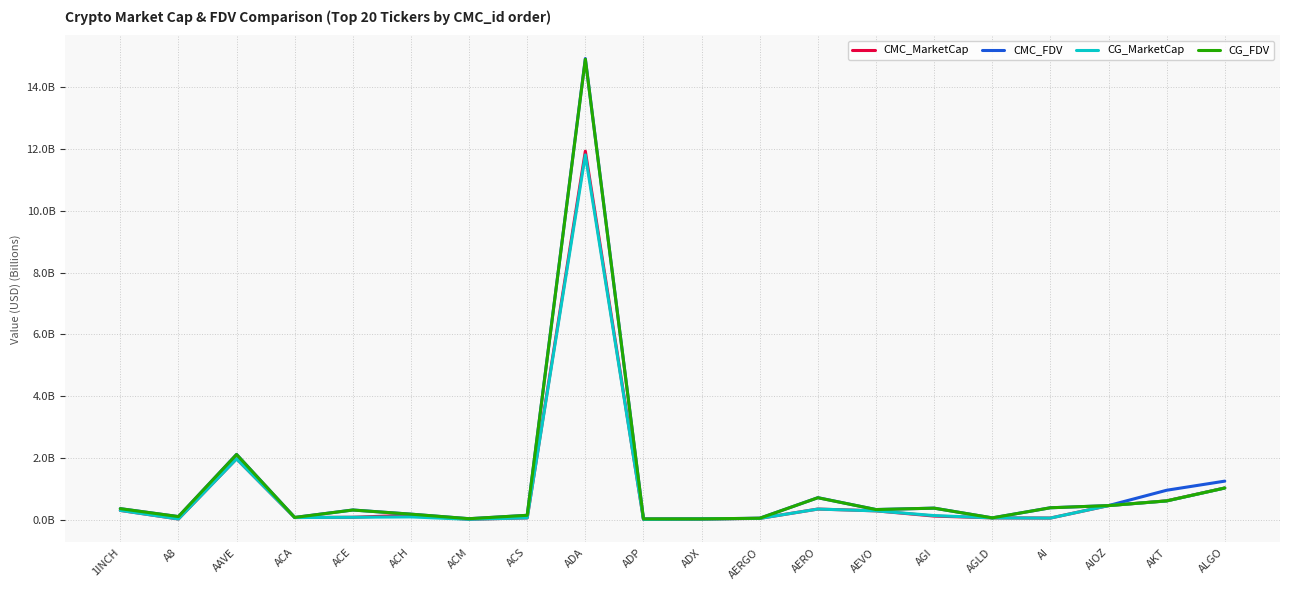

Reading right to left, transcribe all the data shown in this chart.

CMC_MarketCap: ALGO=1.0	AKT=0.6	AIOZ=0.5	AI=0.0	AGLD=0.1	AGI=0.1	AEVO=0.3	AERO=0.3	AERGO=0.0	ADX=0.0	ADP=0.0	ADA=11.9	ACS=0.1	ACM=0.0	ACH=0.1	ACE=0.1	ACA=0.1	AAVE=2.0	A8=0.0	1INCH=0.3
CMC_FDV: ALGO=1.2	AKT=1.0	AIOZ=0.5	AI=0.4	AGLD=0.1	AGI=0.4	AEVO=0.3	AERO=0.7	AERGO=0.0	ADX=0.0	ADP=0.0	ADA=14.9	ACS=0.1	ACM=0.0	ACH=0.2	ACE=0.3	ACA=0.1	AAVE=2.1	A8=0.1	1INCH=0.4
CG_MarketCap: ALGO=1.0	AKT=0.6	AIOZ=0.5	AI=0.0	AGLD=0.1	AGI=0.1	AEVO=0.3	AERO=0.3	AERGO=0.0	ADX=0.0	ADP=0.0	ADA=11.8	ACS=0.1	ACM=0.0	ACH=0.1	ACE=0.1	ACA=0.1	AAVE=2.0	A8=0.0	1INCH=0.3
CG_FDV: ALGO=1.0	AKT=0.6	AIOZ=0.5	AI=0.4	AGLD=0.1	AGI=0.4	AEVO=0.3	AERO=0.7	AERGO=0.0	ADX=0.0	ADP=0.0	ADA=14.9	ACS=0.1	ACM=0.0	ACH=0.2	ACE=0.3	ACA=0.1	AAVE=2.1	A8=0.1	1INCH=0.4